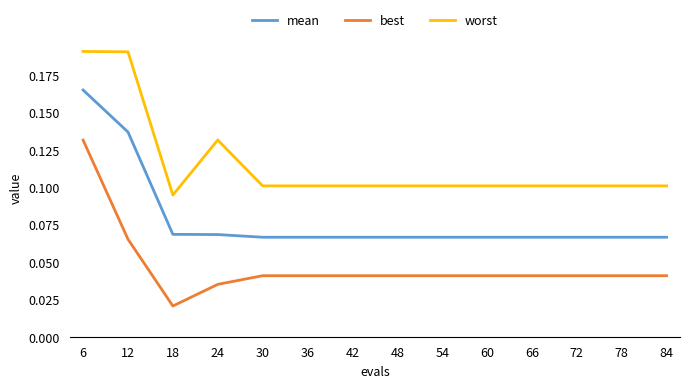

Which category has the highest value in the mean series?

6